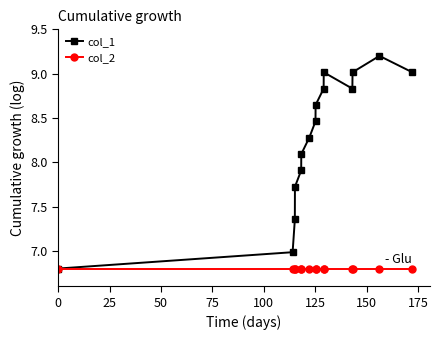

At how many categories does at least one series exceed 7?

13